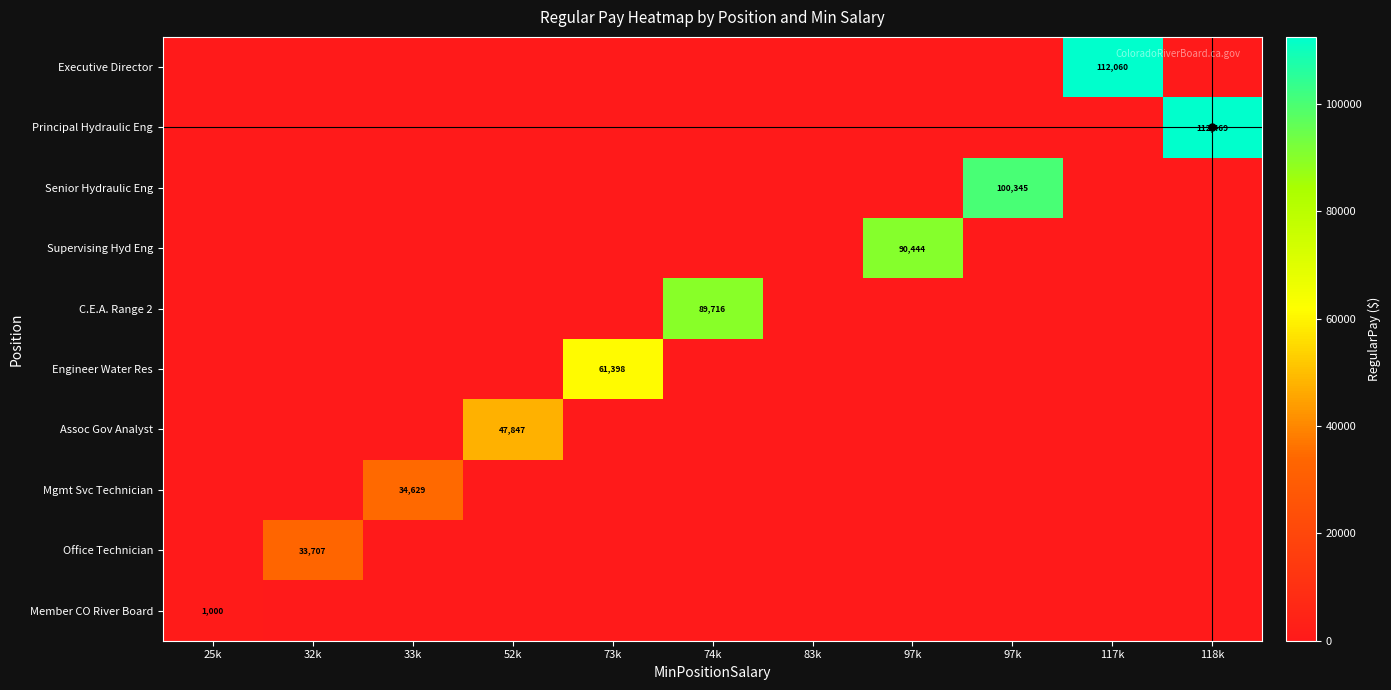

What is the maximum value for Executive Director?

112060